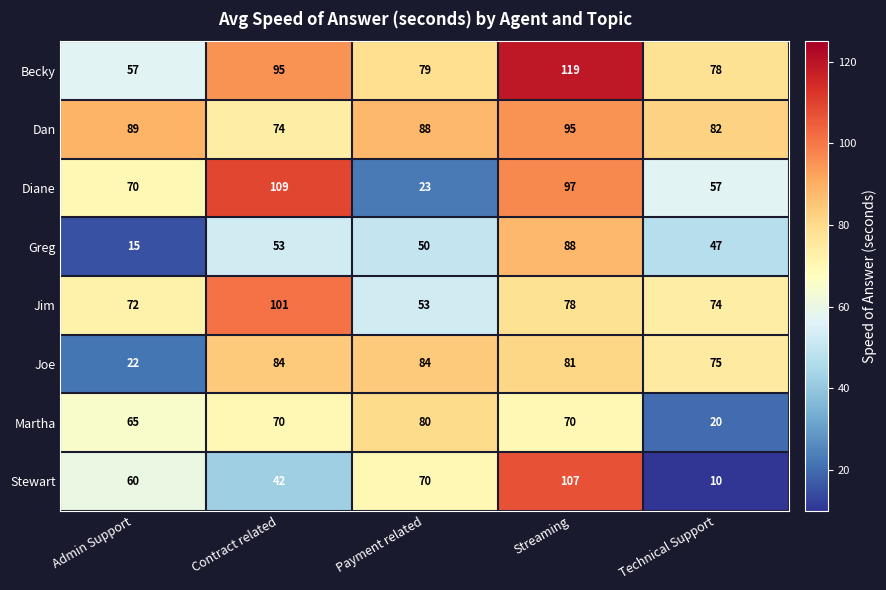

What is the approximate value of Jim at Admin Support?

72